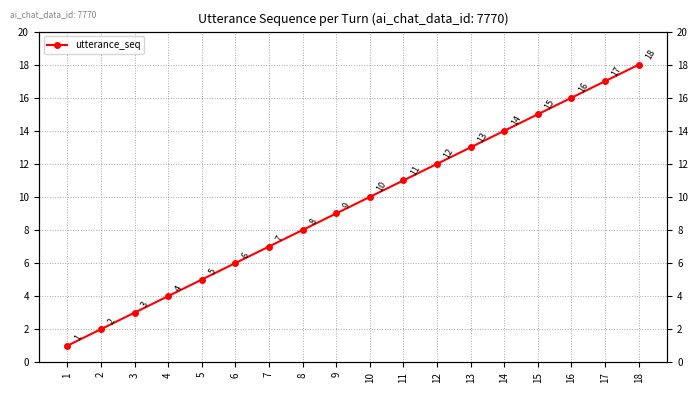

What is the ratio of the value at 8 to the value at 11?

0.7